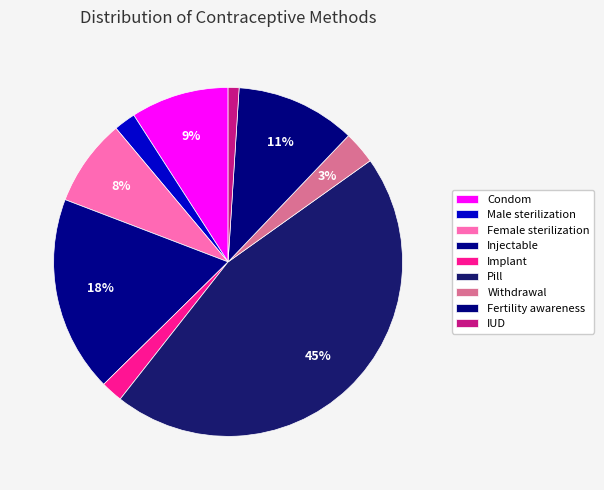

Count the number of slices in the pie.

9